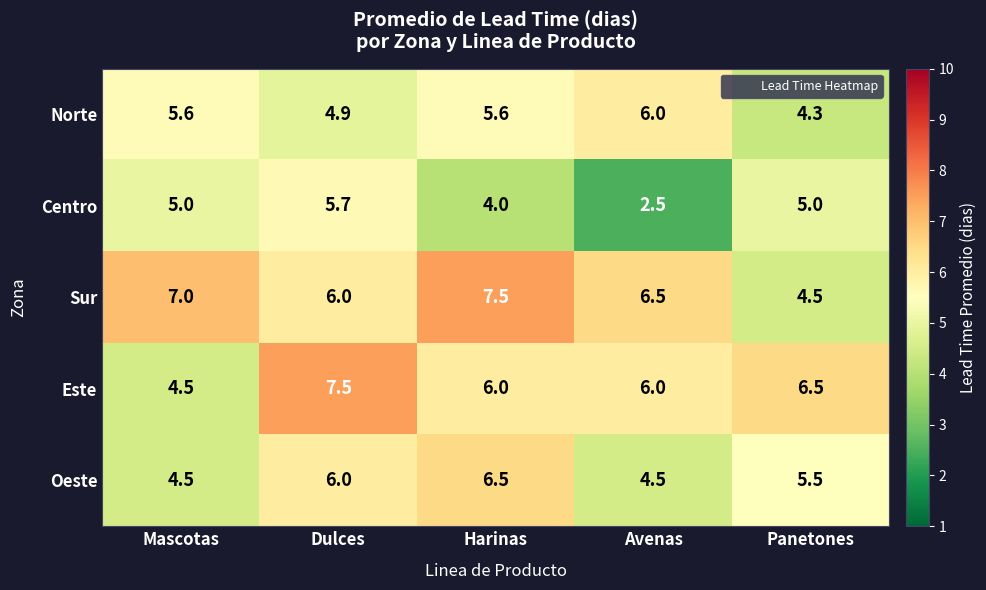

What is the smallest value displayed?

2.5